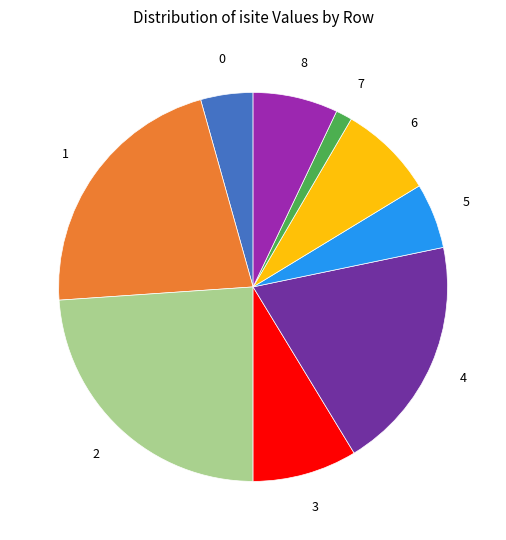

Rank the categories by value from highest to lowest.

2, 1, 4, 3, 6, 8, 5, 0, 7